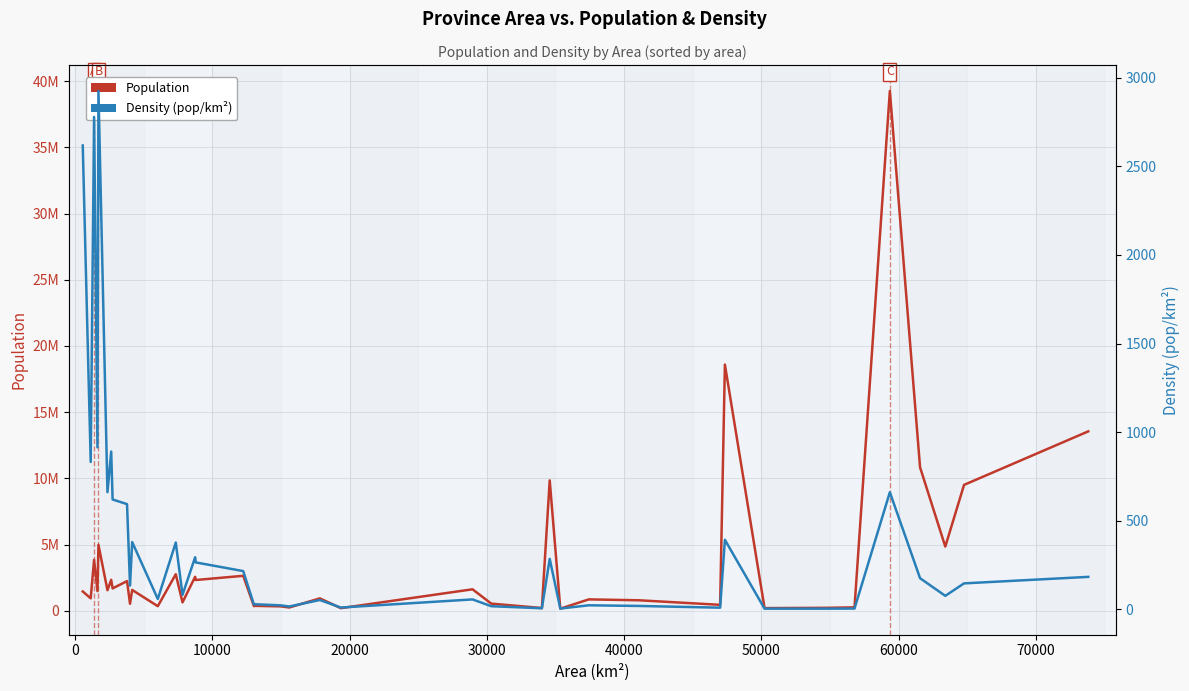

What is the average value of the Density (pop/km²) series?

421.9